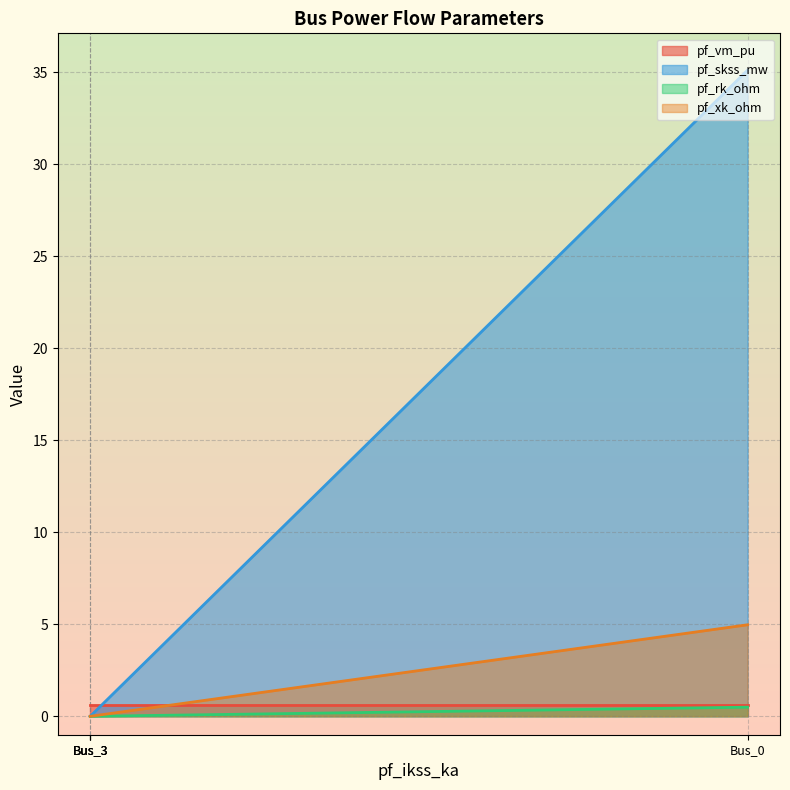

True or false: pf_skss_mw has more than 2 points higher than both neighbors.

False